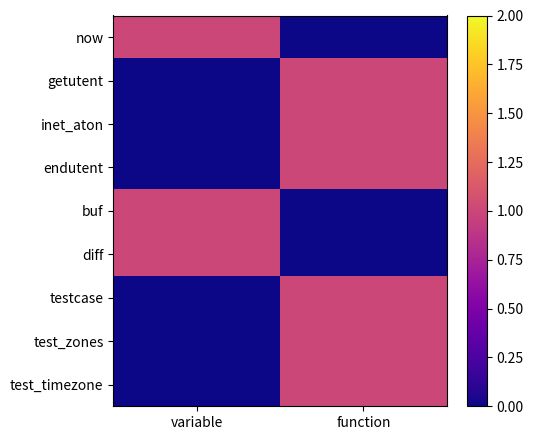

Which series has the largest total across all categories?

now